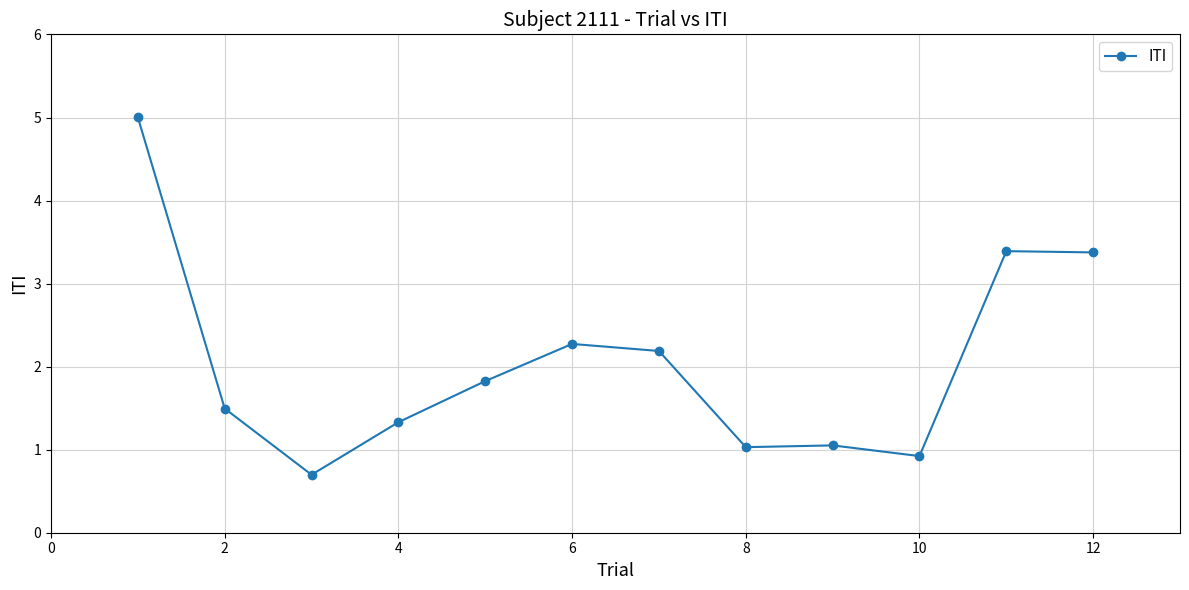

What is the smallest value displayed?

0.7